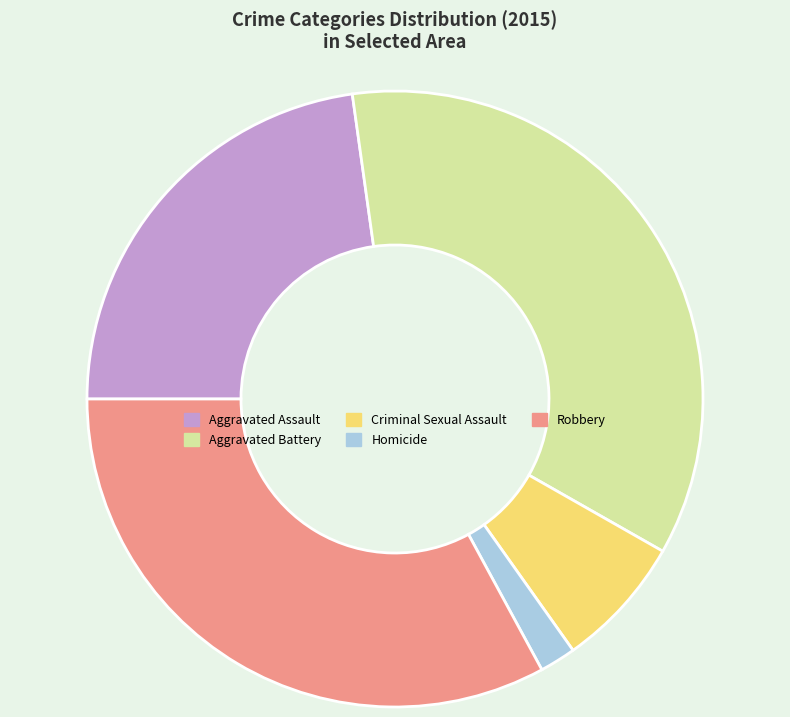

Is there a majority slice in this chart?

No